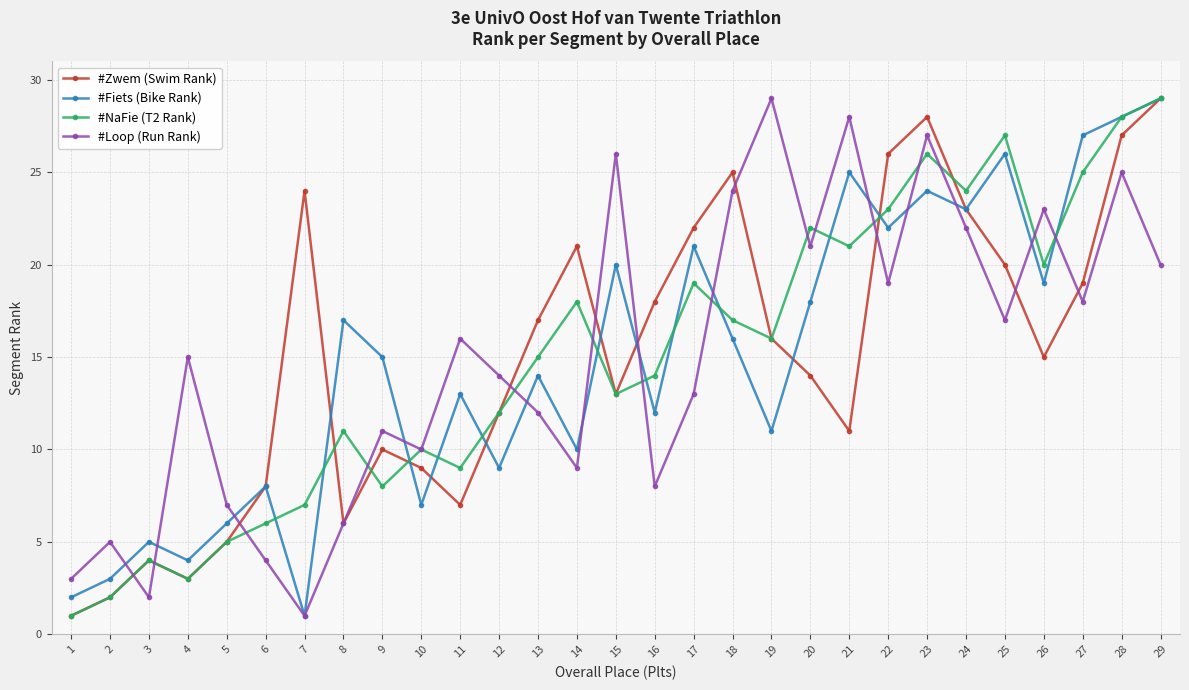

Is the value of #NaFie (T2 Rank) at 5 greater than the value of #Zwem (Swim Rank) at 17?

No